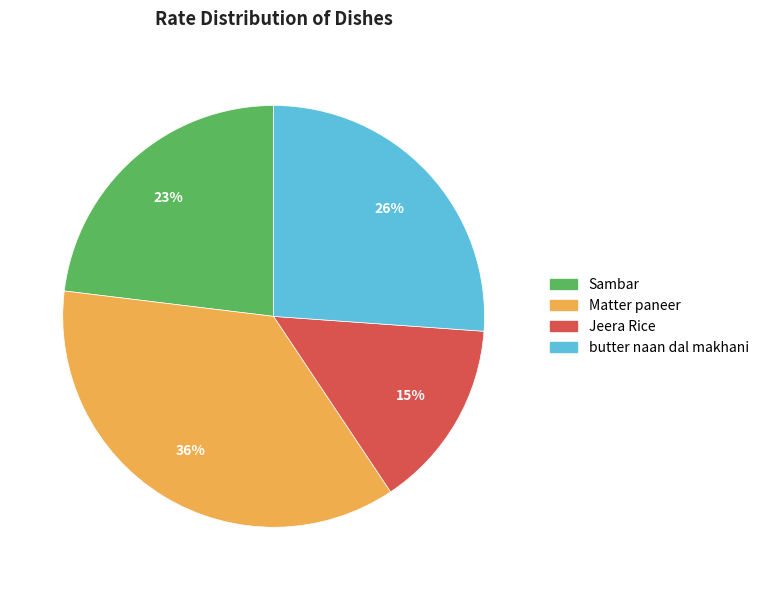

The butter naan dal makhani slice represents 20% of the pie. True or false?

False